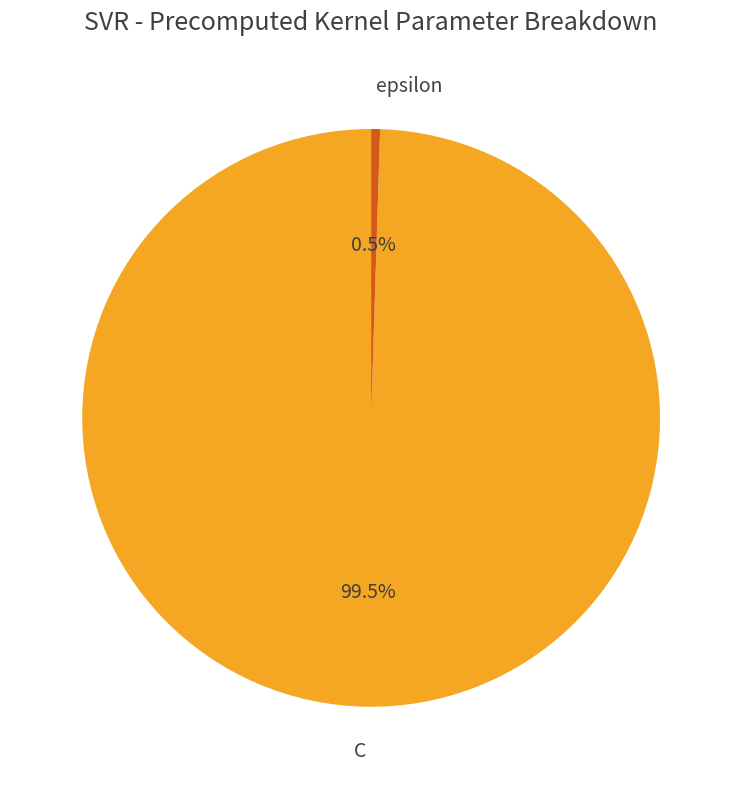

Combined, do C and epsilon account for over 50%?

Yes